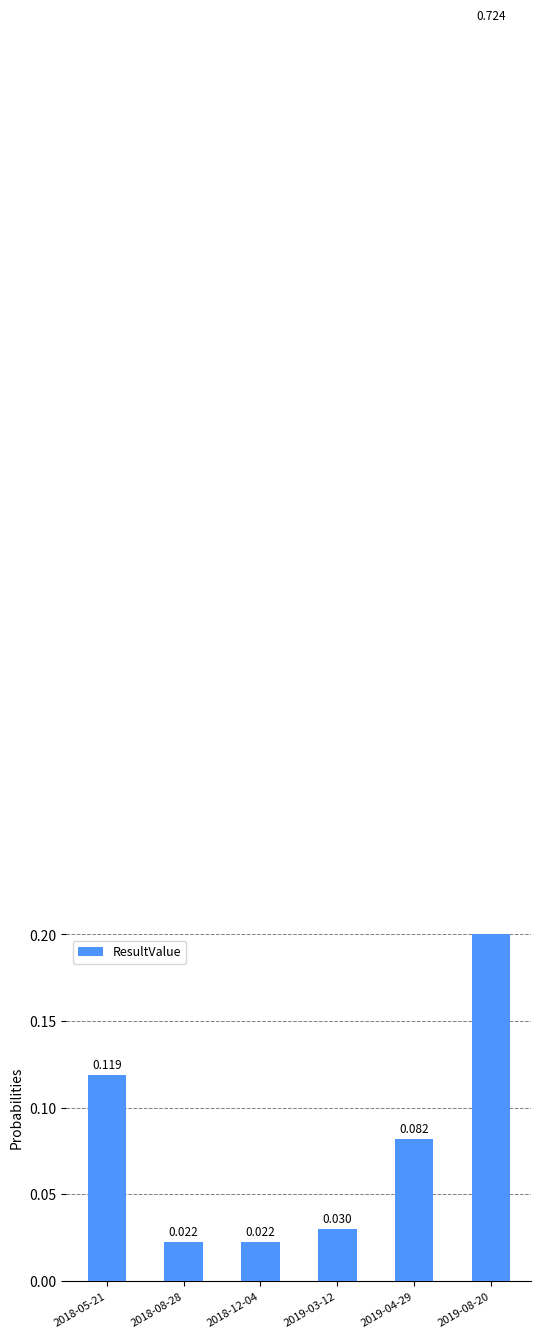

How many series are shown in this chart?

1